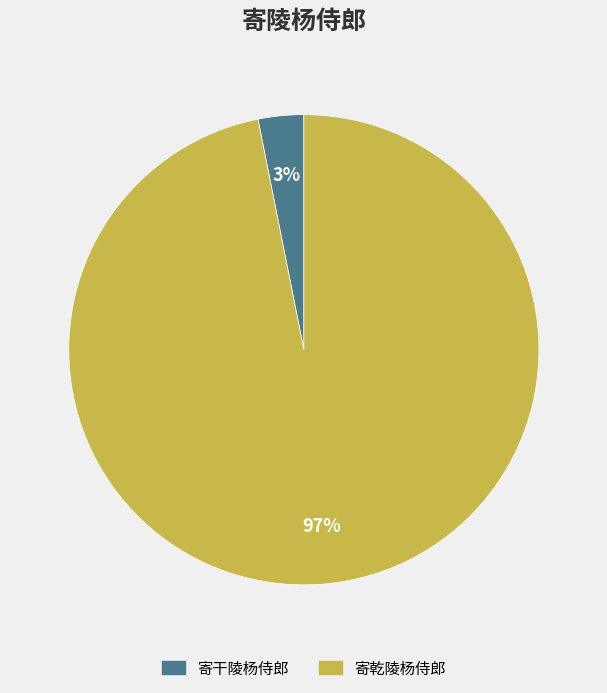

Do 寄干陵杨侍郎 and 寄乾陵杨侍郎 together represent more than half of the pie?

Yes